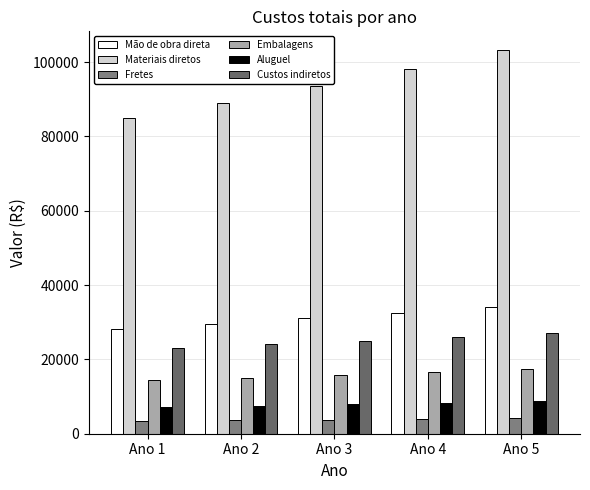

What is the difference between the highest and lowest values at Ano 2?

85518.7